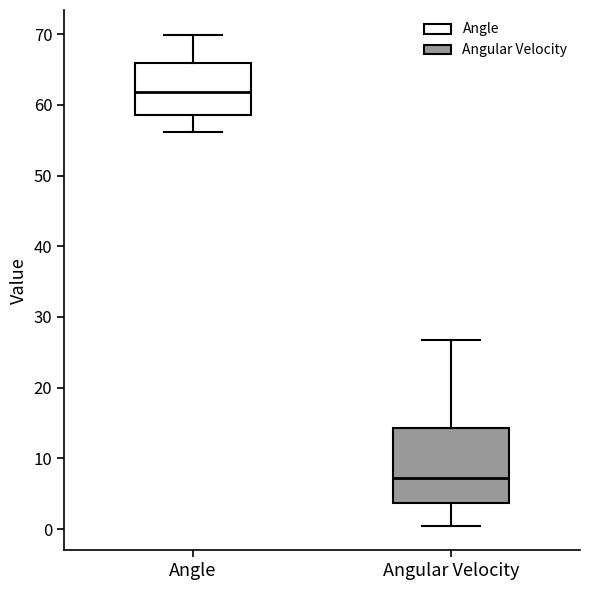

Where does the lower whisker of the box for Angle end on the y-axis? The values are not printed on the chart, so give them approximately, as read against the axis.

56